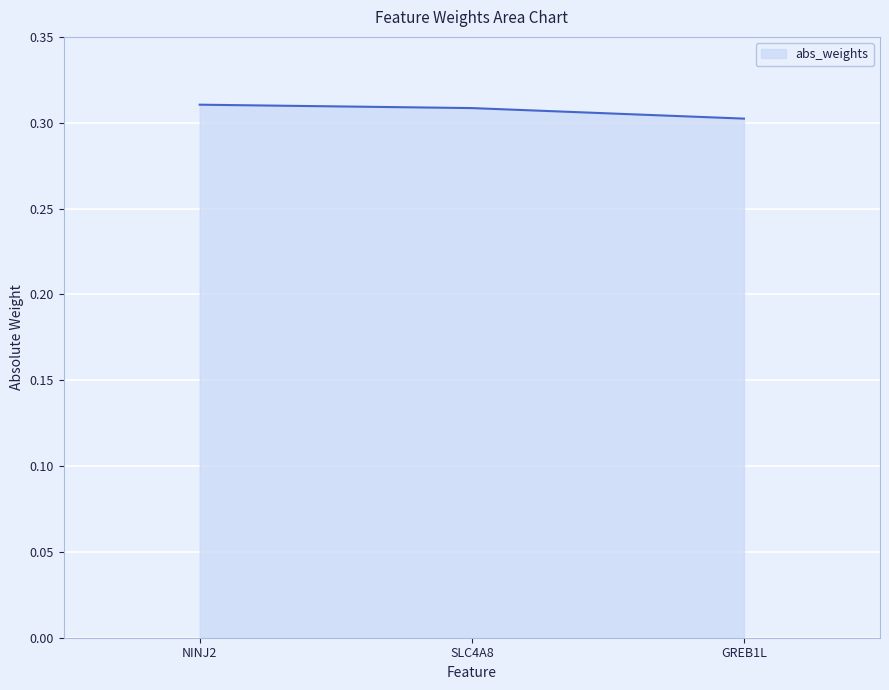

Does the chart have visible grid lines?

Yes